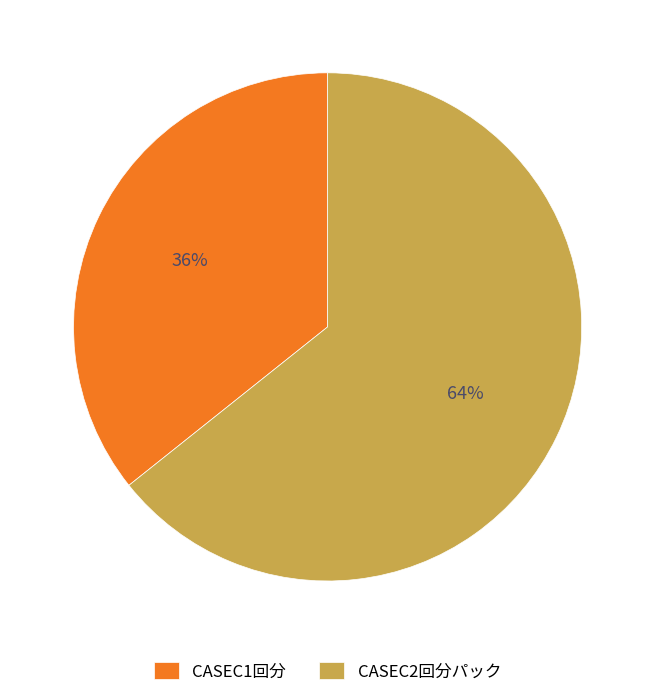

What is the smallest slice in the pie chart?

CASEC1回分